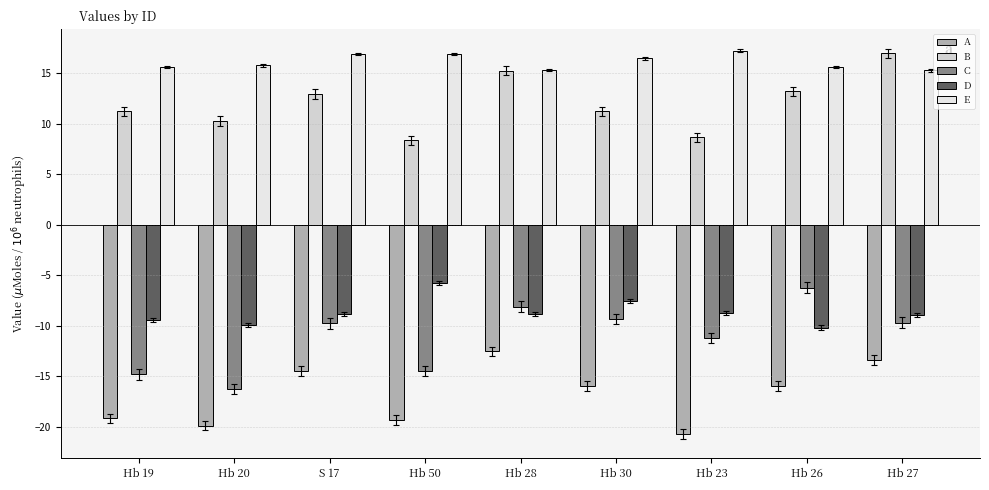

What is the label of the 9th bar from the right?

Hb 19